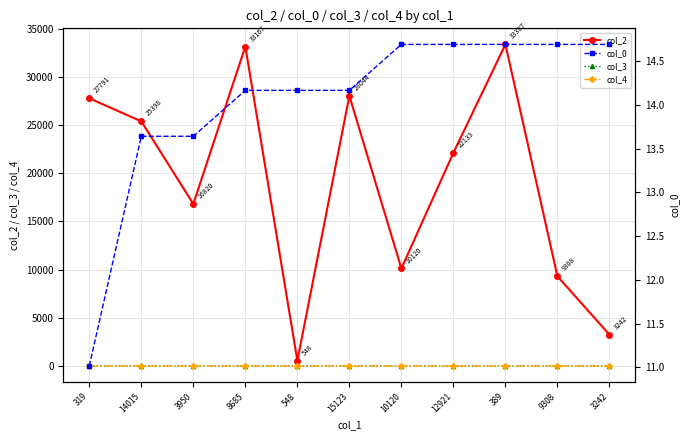

Does the chart have visible grid lines?

Yes